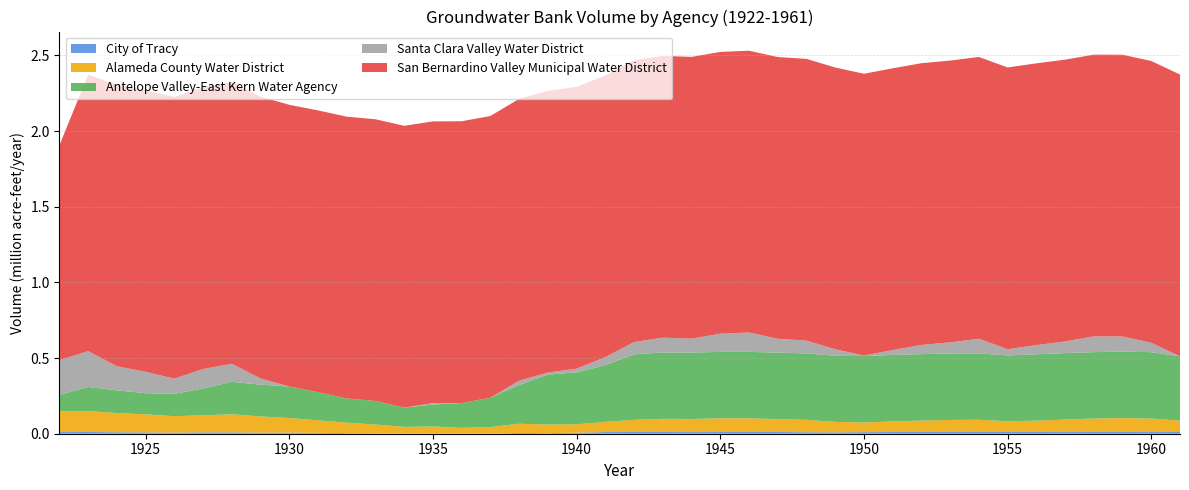

Reading right to left, what are all the values shown in this chart?

City of Tracy: 1961=11460.8	1960=11108.2	1959=11495.6	1958=11456.5	1957=11064.6	1956=11500.0	1955=11500.0	1954=11499.9	1953=11498.8	1952=11487.8	1951=11378.3	1950=10283.3	1949=9366.0	1948=9777.4	1947=11499.4	1946=11494.0	1945=11439.8	1944=10898.2	1943=11495.2	1942=11451.9	1941=11019.1	1940=6691.2	1939=3696.1	1938=5373.9	1937=118.3	1936=332.9	1935=0.0	1934=673.9	1933=2395.9	1932=4045.7	1931=5767.7	1930=7489.7	1929=7216.8	1928=8938.8	1927=9299.8	1926=7137.2	1925=8859.2	1924=9731.9	1923=11453.9	1922=11038.7
Alameda County Water District: 1961=75293.0	1960=88793.0	1959=91924.9	1958=88620.3	1957=82713.1	1956=74844.5	1955=71276.5	1954=80678.9	1953=79615.3	1952=75313.7	1951=70082.7	1950=63888.9	1949=68773.7	1948=82099.4	1947=85110.8	1946=90427.5	1945=90236.9	1944=86578.5	1943=86839.6	1942=80354.6	1941=67429.5	1940=55301.9	1939=57368.2	1938=60611.3	1937=43639.2	1936=38644.6	1935=47870.0	1934=44340.0	1933=57840.0	1932=69294.5	1931=82794.5	1930=96294.5	1929=106901.3	1928=119535.6	1927=112643.6	1926=108741.5	1925=119177.5	1924=126893.8	1923=137846.5	1922=137151.4
Antelope Valley-East Kern Water Agency: 1961=424867.9	1960=439050.0	1959=439049.5	1958=439045.3	1957=439003.0	1956=438580.2	1955=434351.8	1954=439050.0	1953=439049.8	1952=439047.7	1951=439027.0	1950=438819.6	1949=436745.5	1948=439050.0	1947=439049.9	1946=439049.4	1945=439043.6	1944=438985.7	1943=438406.8	1942=432618.0	1941=374729.8	1940=343455.0	1939=329959.0	1938=256369.8	1937=194066.5	1936=163920.2	1935=145221.1	1934=127767.2	1933=155873.0	1932=159885.6	1931=186064.7	1930=207955.9	1929=210173.1	1928=214661.1	1927=177260.7	1926=148009.6	1925=139714.7	1924=150154.8	1923=159608.8	1922=109329.7
Santa Clara Valley Water District: 1961=0.1	1960=62172.3	1959=100153.3	1958=104048.9	1957=77264.7	1956=60696.1	1955=41359.8	1954=96760.9	1953=73648.6	1952=60784.9	1951=32277.4	1950=3769.9	1949=43327.3	1948=84199.1	1947=91617.6	1946=128182.3	1945=120318.4	1944=91810.9	1943=98201.2	1942=81590.7	1941=53083.2	1940=24575.7	1939=13141.0	1938=28507.5	1937=0.0	1936=0.0	1935=9106.6	1934=0.0	1933=0.0	1932=0.0	1931=0.0	1930=0.0	1929=41262.7	1928=119262.7	1927=128452.0	1926=99944.5	1925=141495.6	1924=159018.0	1923=237018.0	1922=228507.5
San Bernardino Valley Municipal Water District: 1961=1862000.0	1960=1862000.0	1959=1862000.0	1958=1862000.0	1957=1862000.0	1956=1862000.0	1955=1862000.0	1954=1862000.0	1953=1862000.0	1952=1862000.0	1951=1862000.0	1950=1862000.0	1949=1862000.0	1948=1862000.0	1947=1862000.0	1946=1862000.0	1945=1862000.0	1944=1862000.0	1943=1862000.0	1942=1862000.0	1941=1862000.0	1940=1862000.0	1939=1862000.0	1938=1862000.0	1937=1862000.0	1936=1862000.0	1935=1862000.0	1934=1862000.0	1933=1862000.0	1932=1862000.0	1931=1862000.0	1930=1862000.0	1929=1862000.0	1928=1861999.9	1927=1861998.5	1926=1861981.5	1925=1861770.3	1924=1859142.5	1923=1826457.4	1922=1419913.3